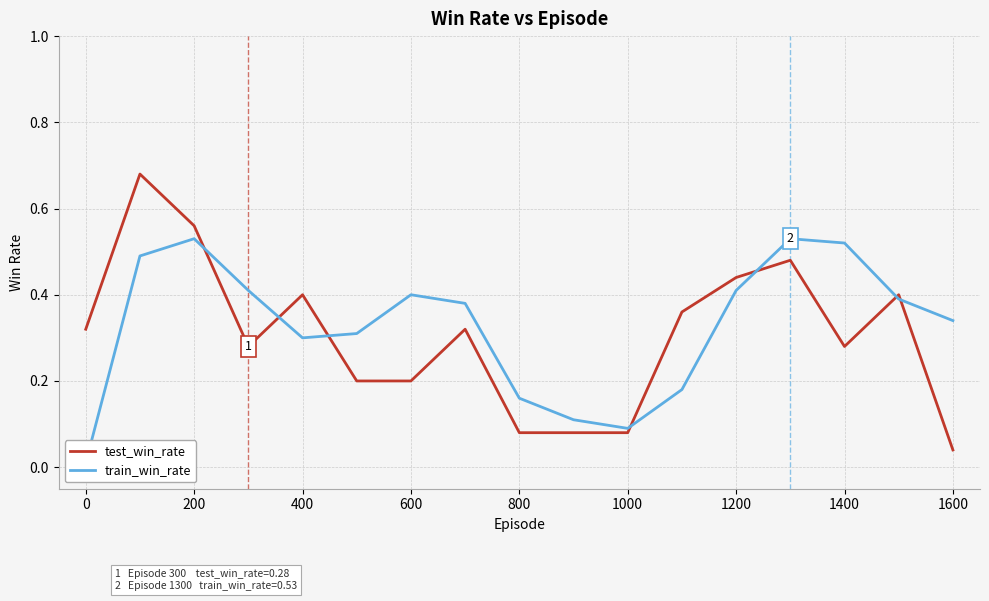

Is the value of train_win_rate at 1000 greater than the value of test_win_rate at 1200?

No